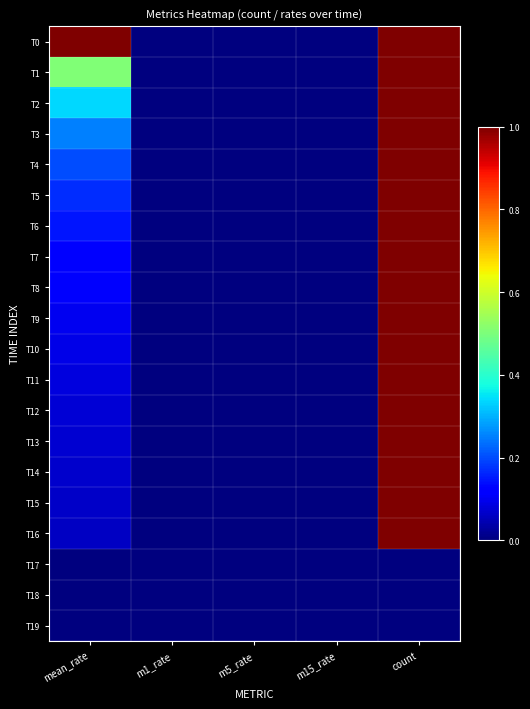

Reading right to left, extract all data points from this chart.

T0: count=1.0	m15_rate=0.0	m5_rate=0.0	m1_rate=0.0	mean_rate=1.0
T1: count=1.0	m15_rate=0.0	m5_rate=0.0	m1_rate=0.0	mean_rate=0.5
T2: count=1.0	m15_rate=0.0	m5_rate=0.0	m1_rate=0.0	mean_rate=0.3
T3: count=1.0	m15_rate=0.0	m5_rate=0.0	m1_rate=0.0	mean_rate=0.3
T4: count=1.0	m15_rate=0.0	m5_rate=0.0	m1_rate=0.0	mean_rate=0.2
T5: count=1.0	m15_rate=0.0	m5_rate=0.0	m1_rate=0.0	mean_rate=0.2
T6: count=1.0	m15_rate=0.0	m5_rate=0.0	m1_rate=0.0	mean_rate=0.1
T7: count=1.0	m15_rate=0.0	m5_rate=0.0	m1_rate=0.0	mean_rate=0.1
T8: count=1.0	m15_rate=0.0	m5_rate=0.0	m1_rate=0.0	mean_rate=0.1
T9: count=1.0	m15_rate=0.0	m5_rate=0.0	m1_rate=0.0	mean_rate=0.1
T10: count=1.0	m15_rate=0.0	m5_rate=0.0	m1_rate=0.0	mean_rate=0.1
T11: count=1.0	m15_rate=0.0	m5_rate=0.0	m1_rate=0.0	mean_rate=0.1
T12: count=1.0	m15_rate=0.0	m5_rate=0.0	m1_rate=0.0	mean_rate=0.1
T13: count=1.0	m15_rate=0.0	m5_rate=0.0	m1_rate=0.0	mean_rate=0.1
T14: count=1.0	m15_rate=0.0	m5_rate=0.0	m1_rate=0.0	mean_rate=0.1
T15: count=1.0	m15_rate=0.0	m5_rate=0.0	m1_rate=0.0	mean_rate=0.1
T16: count=1.0	m15_rate=0.0	m5_rate=0.0	m1_rate=0.0	mean_rate=0.1
T17: count=0.0	m15_rate=0.0	m5_rate=0.0	m1_rate=0.0	mean_rate=0.0
T18: count=0.0	m15_rate=0.0	m5_rate=0.0	m1_rate=0.0	mean_rate=0.0
T19: count=0.0	m15_rate=0.0	m5_rate=0.0	m1_rate=0.0	mean_rate=0.0